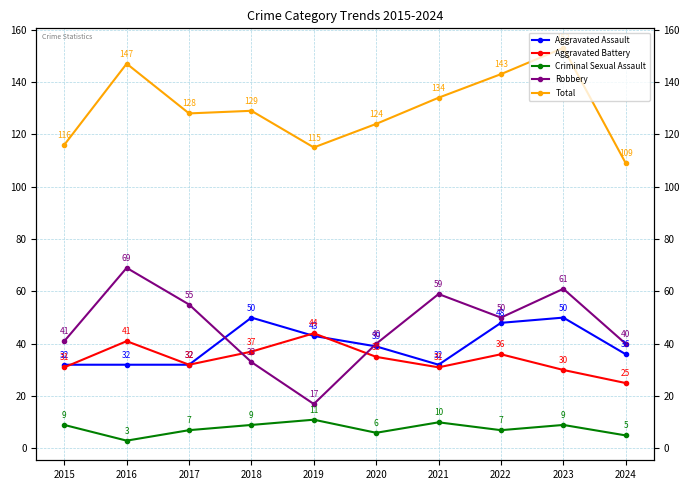

At which category is the sum across all series the highest?

2023